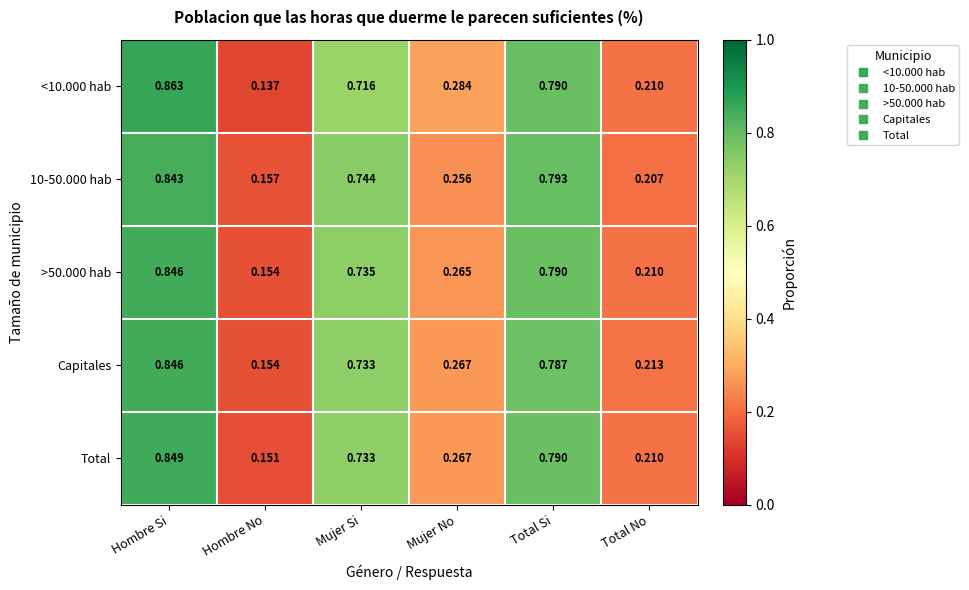

List the labels in order of Total value, smallest first.

Hombre No, Total No, Mujer No, Mujer Si, Total Si, Hombre Si